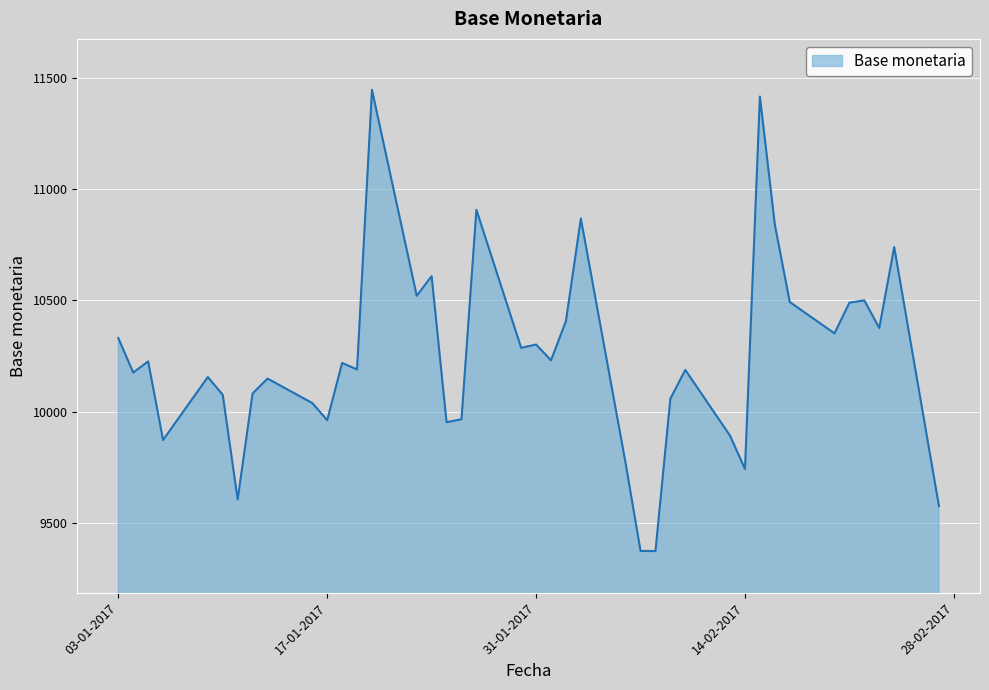

What is the greatest value displayed?

11446